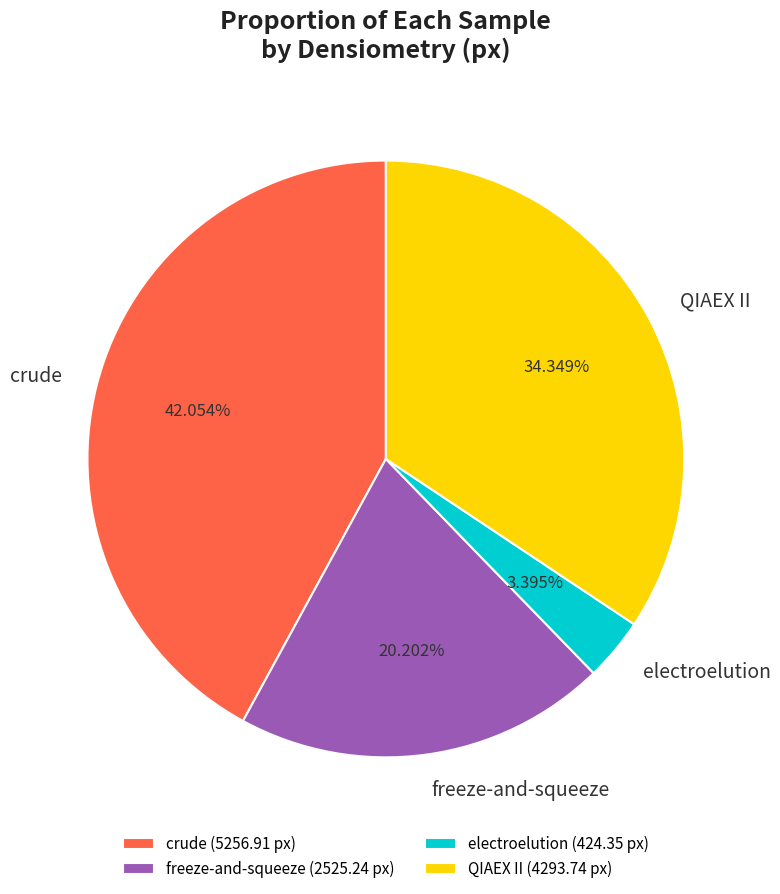

To the nearest percent, what portion does electroelution represent?

3%